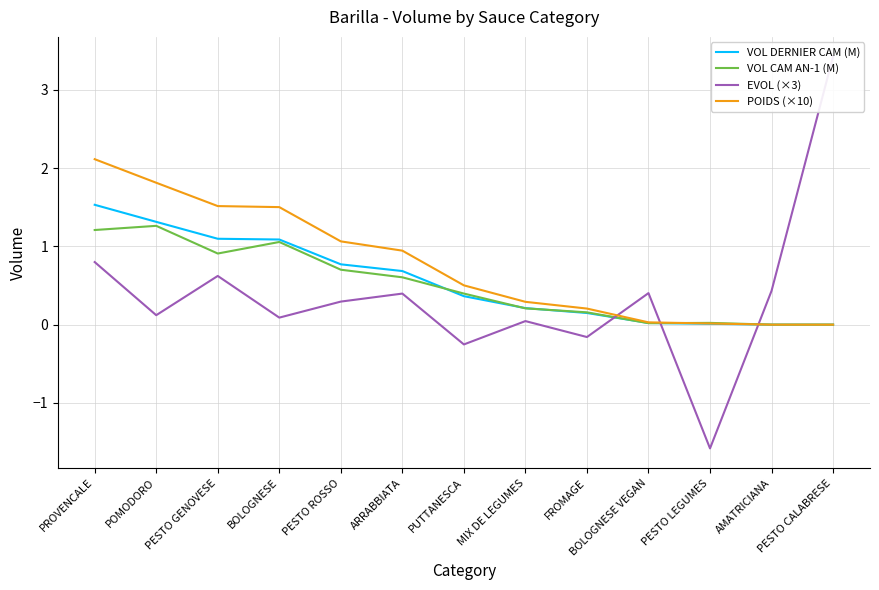

Between which two adjacent categories do POIDS (×10) and VOL CAM AN-1 (M) first intersect?

BOLOGNESE VEGAN and PESTO LEGUMES